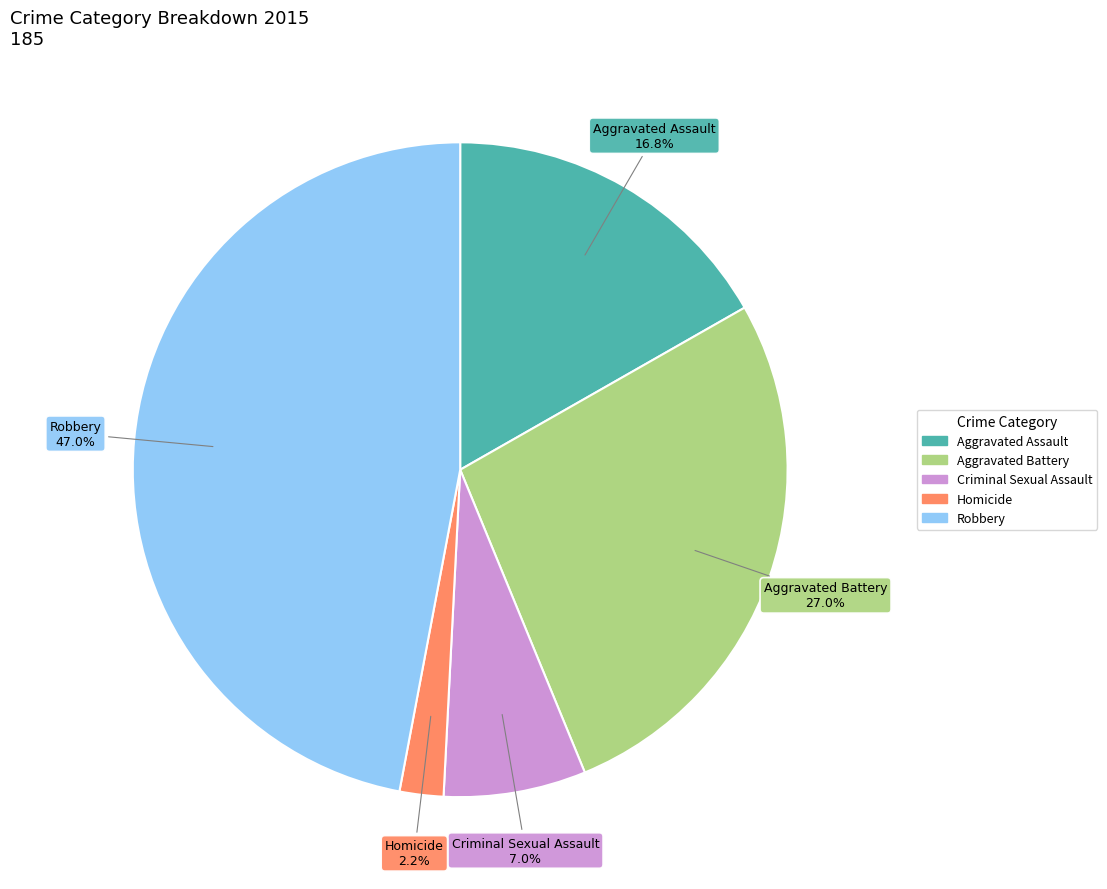

Rank the categories by value from highest to lowest.

Robbery, Aggravated Battery, Aggravated Assault, Criminal Sexual Assault, Homicide